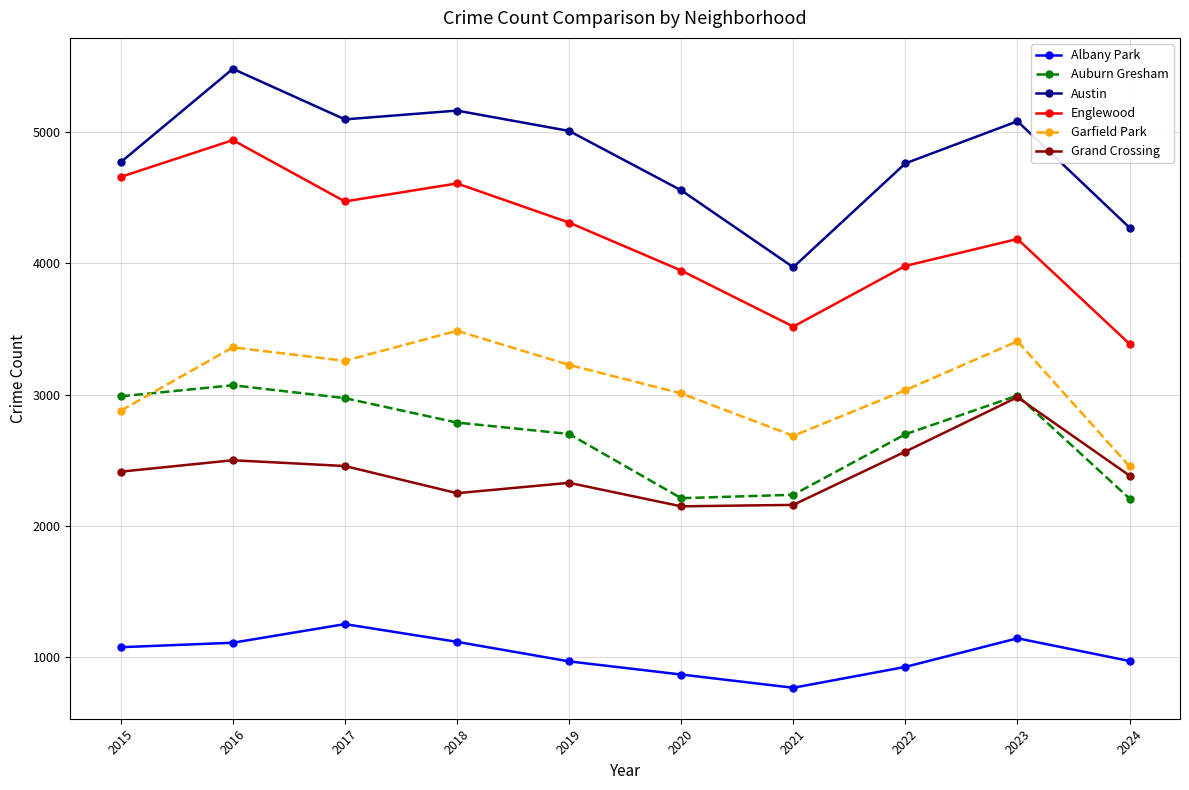

At which category is the sum across all series the highest?

2016